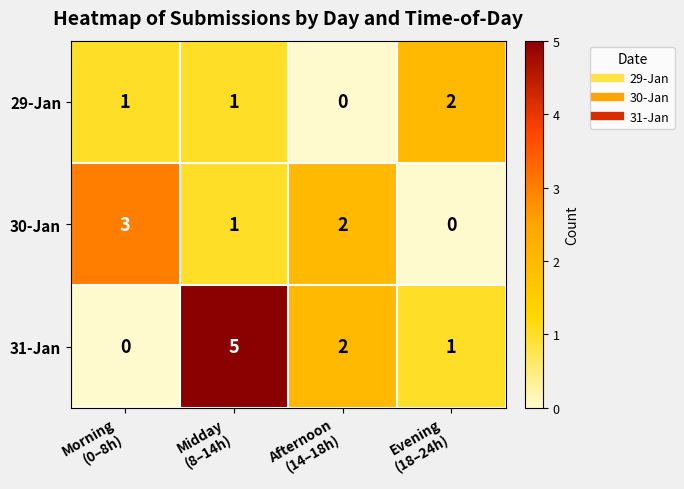

Count the 30-Jan values in the range 1 to 3.

3